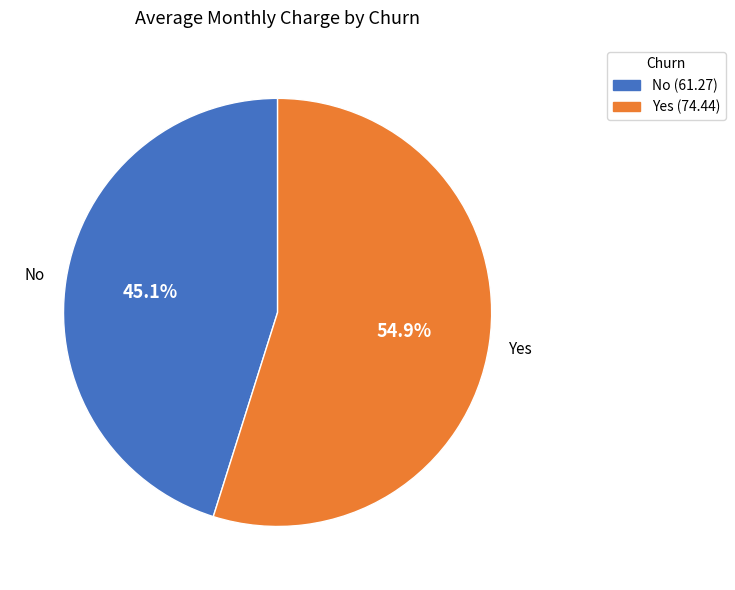

Which category has the biggest portion of the pie?

Yes